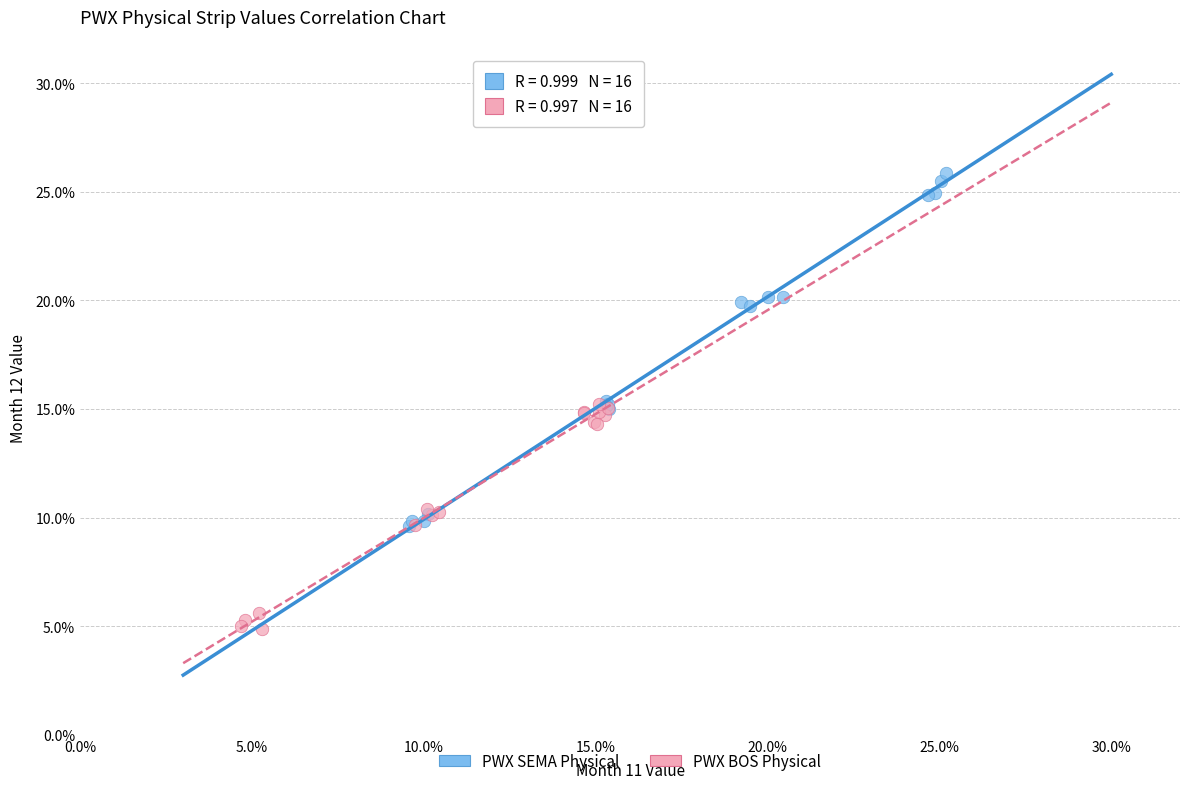

Which series reaches the maximum Y coordinate?

PWX SEMA Physical